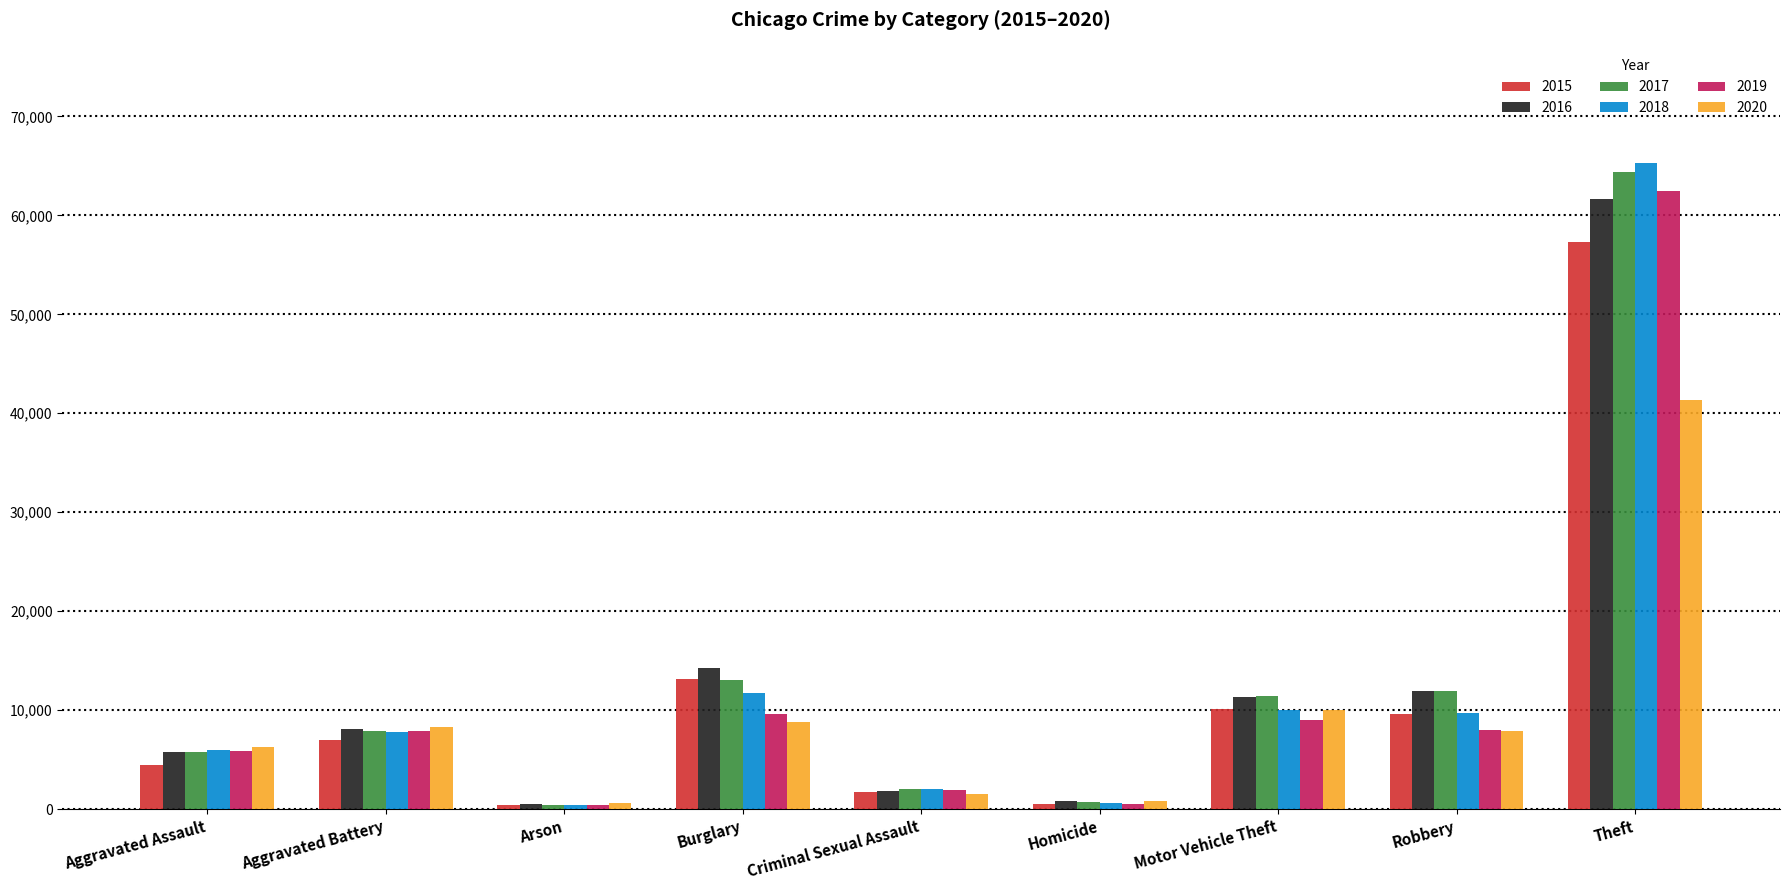

How many bars are there in each group?

6